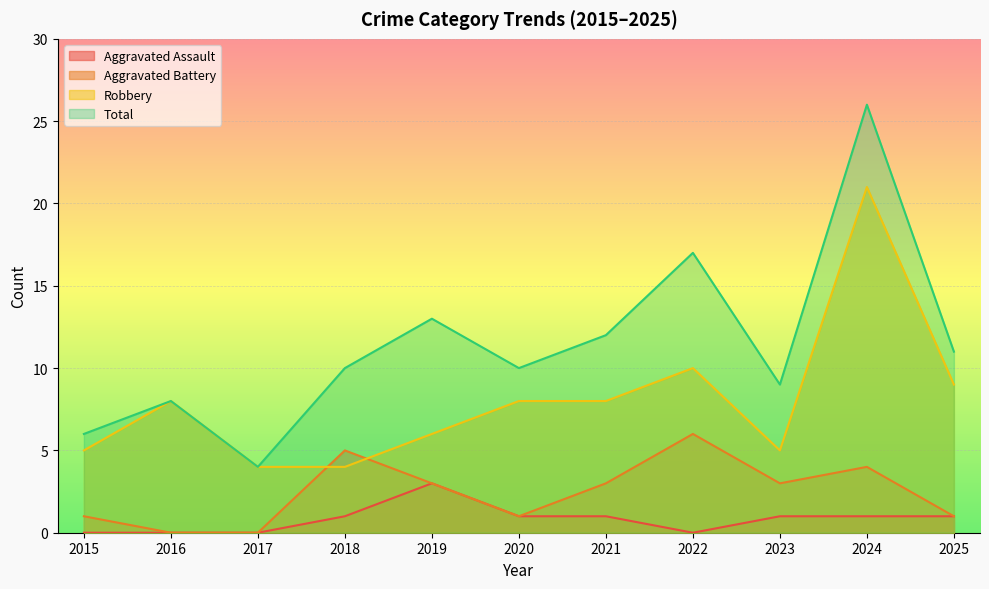

The value of Aggravated Battery at 2019 is 2. True or false?

False